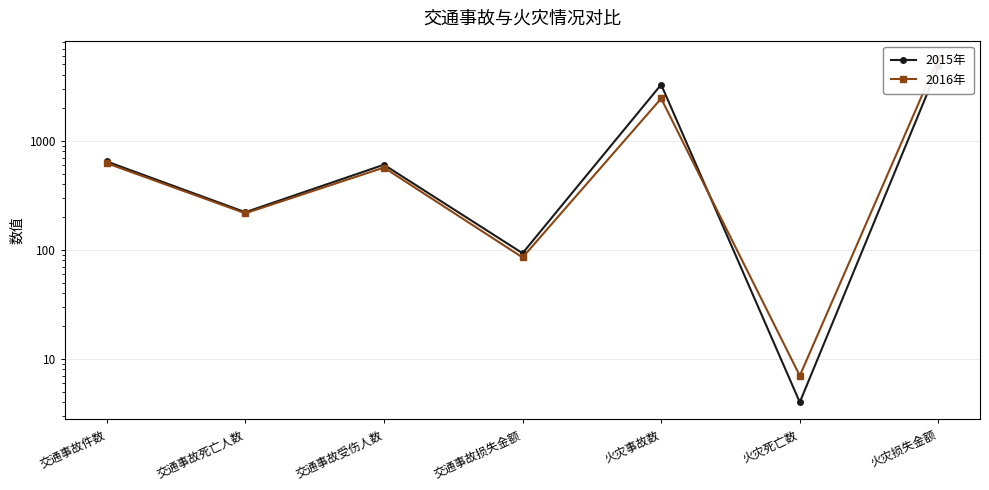

Is the value of 2015年 at 火灾损失金额 greater than the value of 2016年 at 火灾死亡数?

Yes